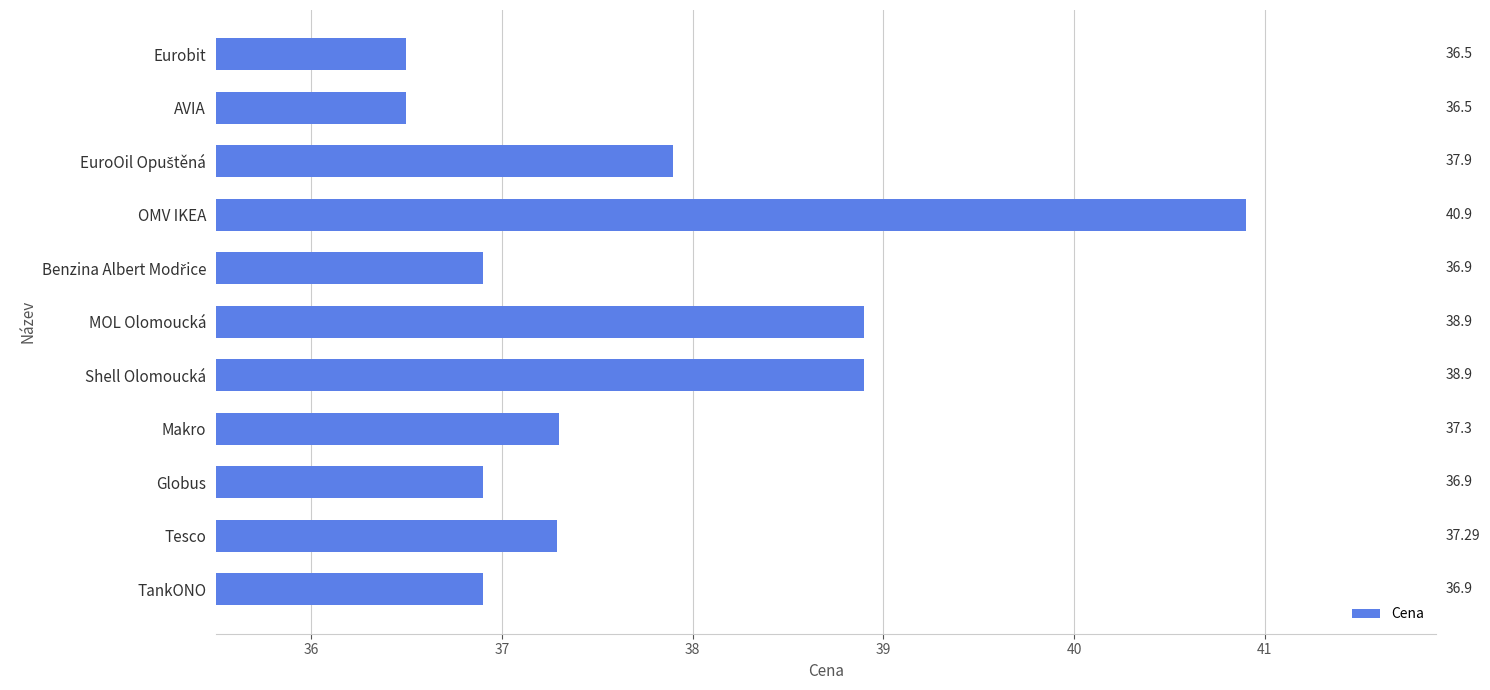

Between Makro and Eurobit, which is larger?

Makro